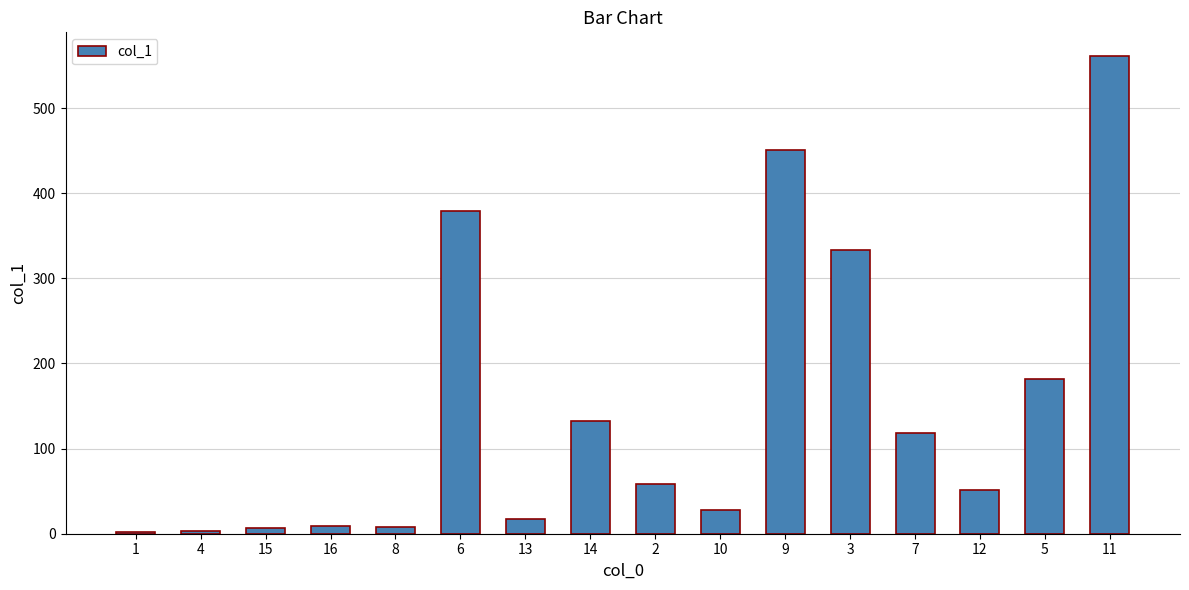

What is the greatest value displayed?

560.9